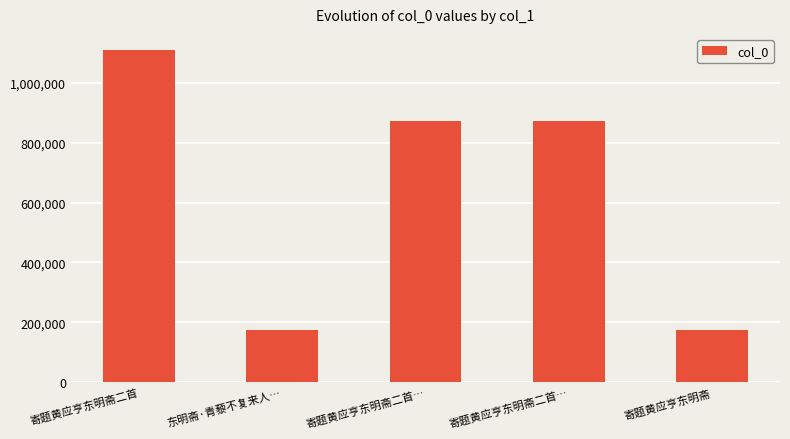

What is the average value?

641323